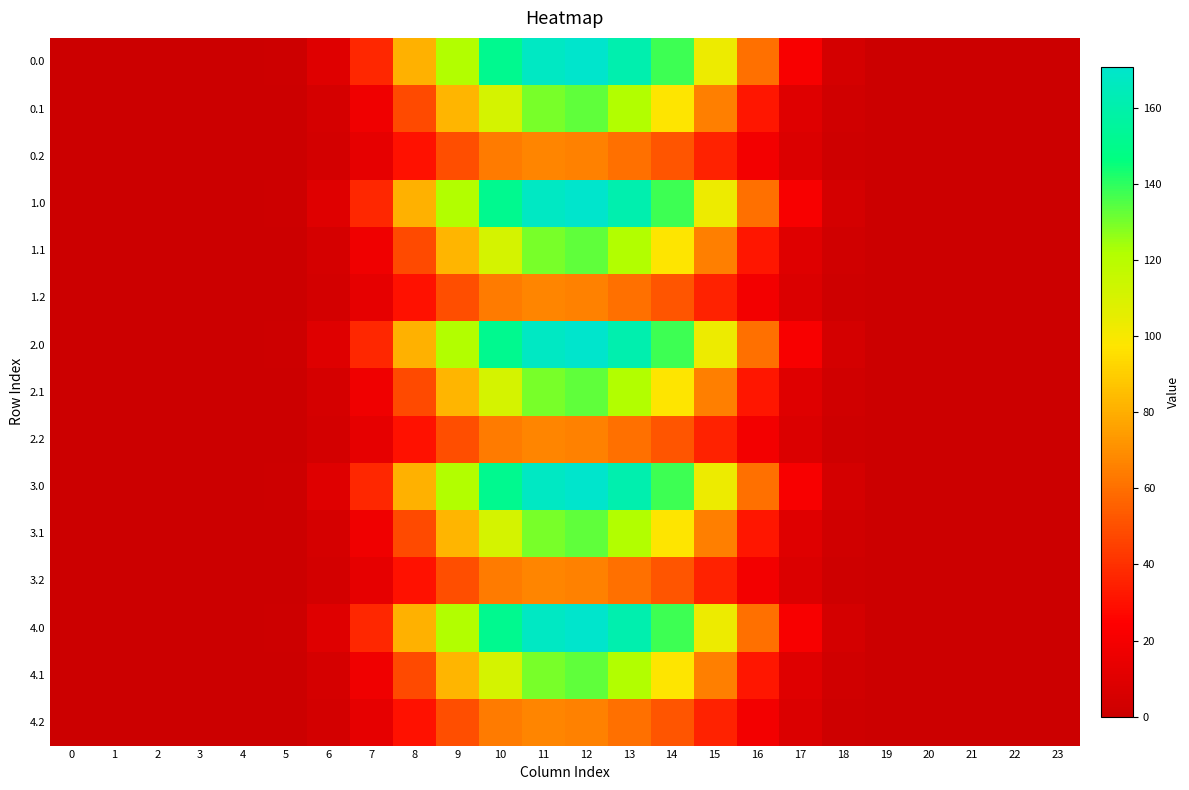

What is the spread (max minus min) of values at 14?

85.7